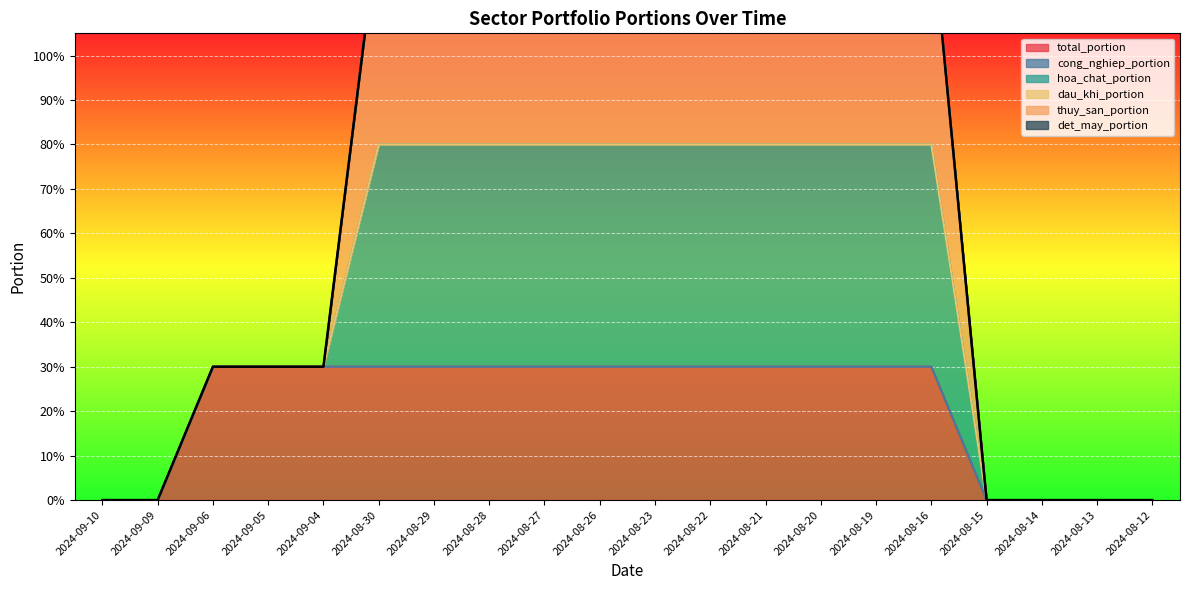

True or false: hoa_chat_portion and thuy_san_portion cross at least once.

False